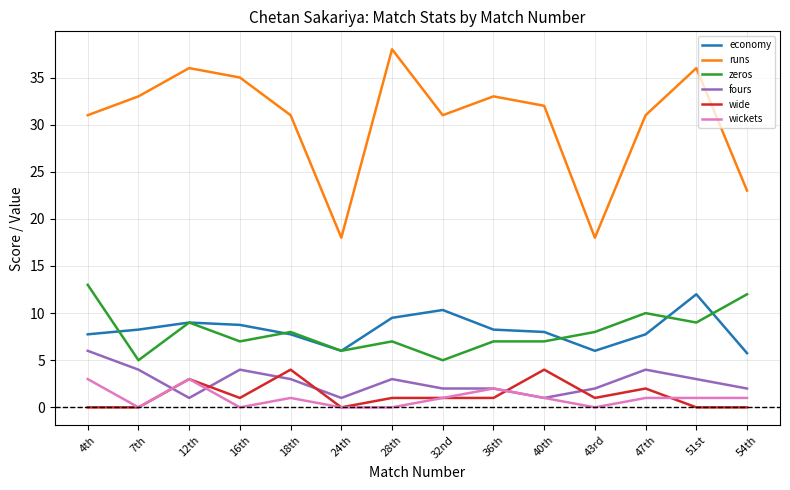

Where do zeros and economy first cross each other?

4th and 7th